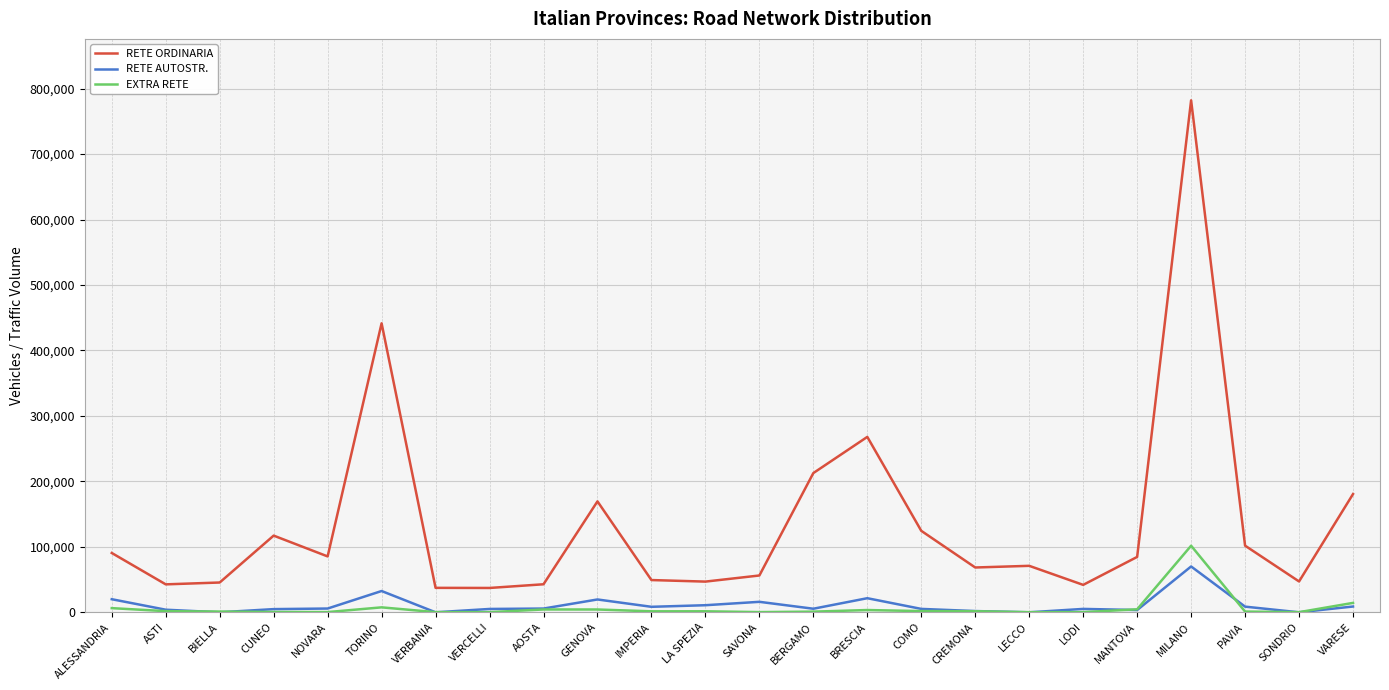

True or false: RETE AUTOSTR. has a value of 21523 at BRESCIA.

True